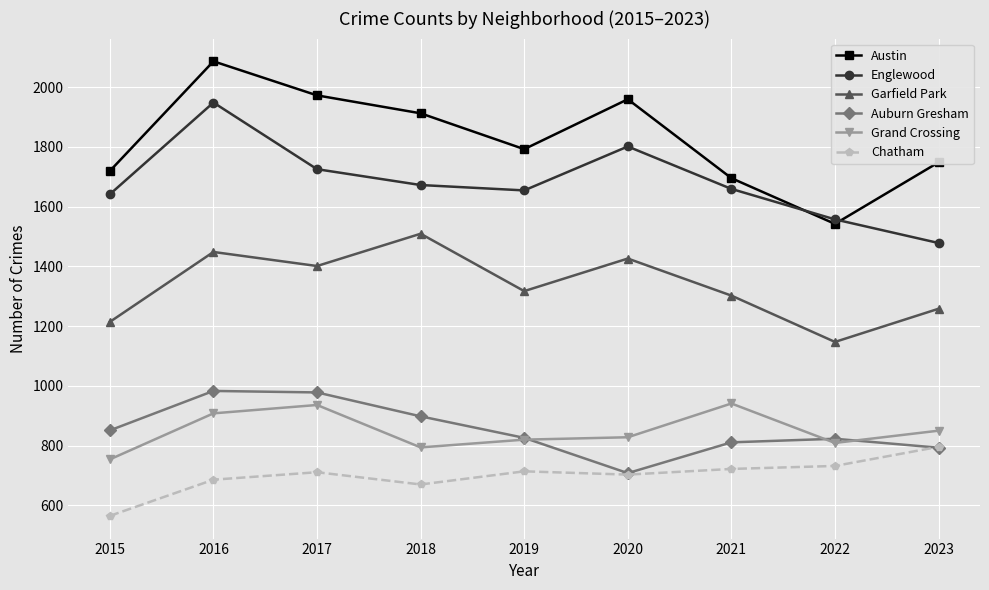

What are all the series names shown in the legend?

Austin, Englewood, Garfield Park, Auburn Gresham, Grand Crossing, Chatham